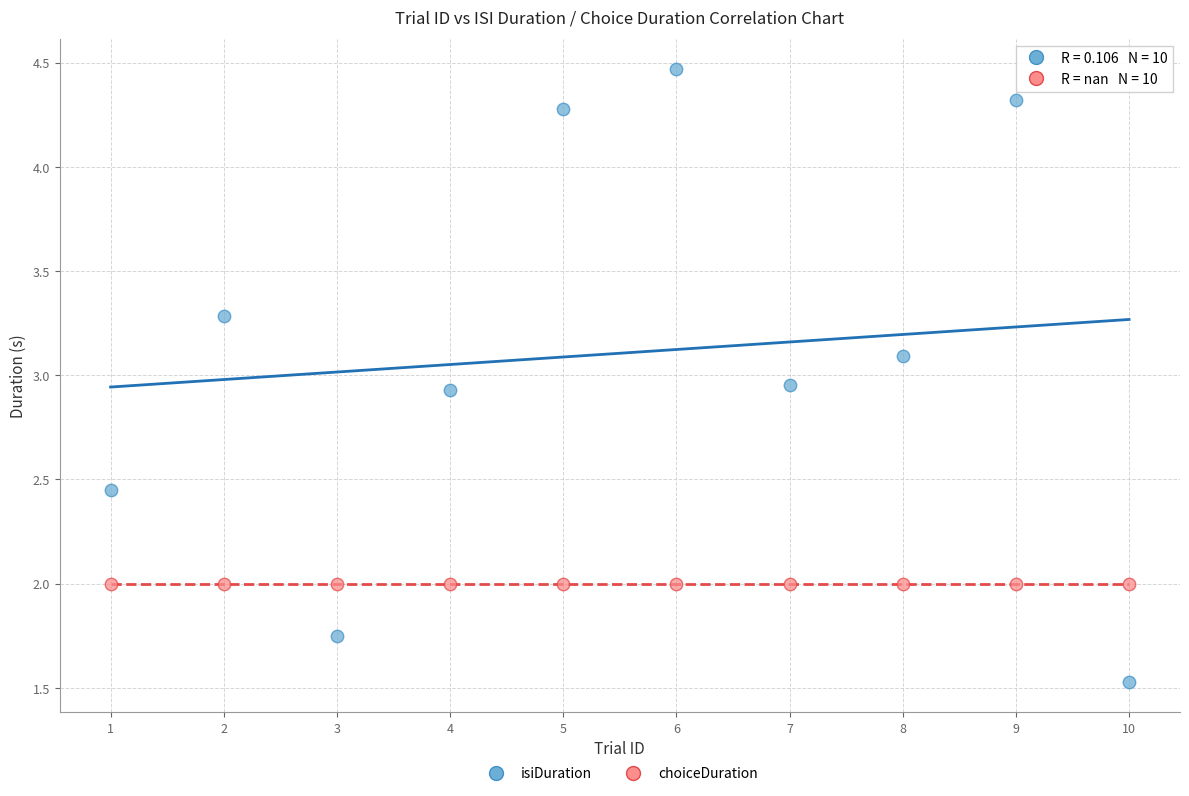

Which series contains the highest Y value?

isiDuration